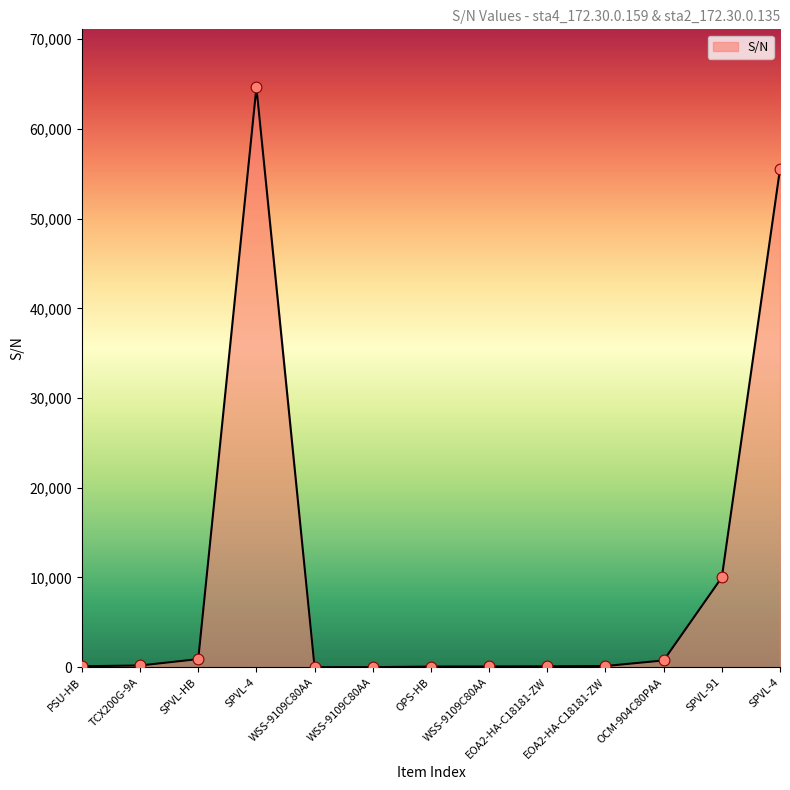

What is the ratio of the value at WSS-9109C80AA to the value at PSU-HB?

0.8